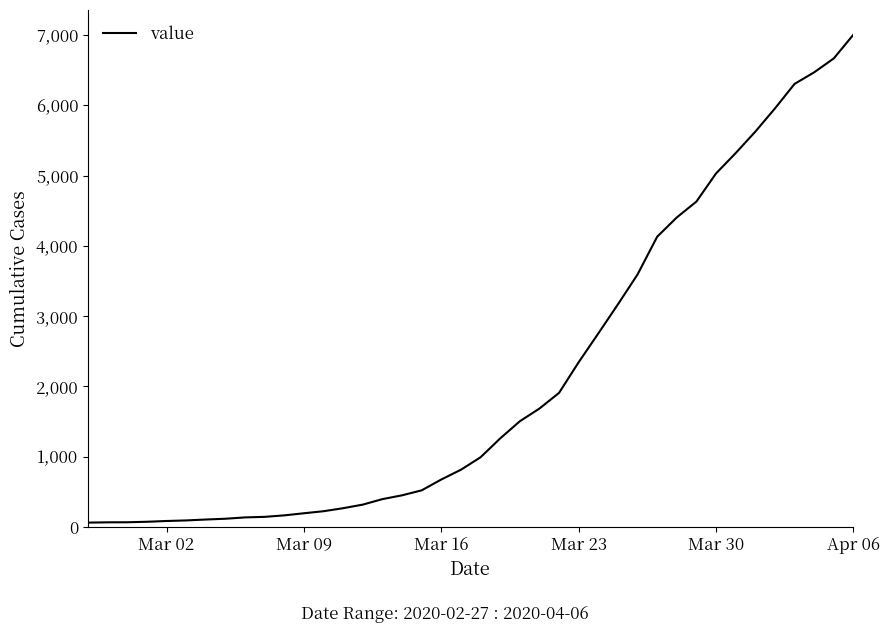

What is the greatest value displayed?

7004